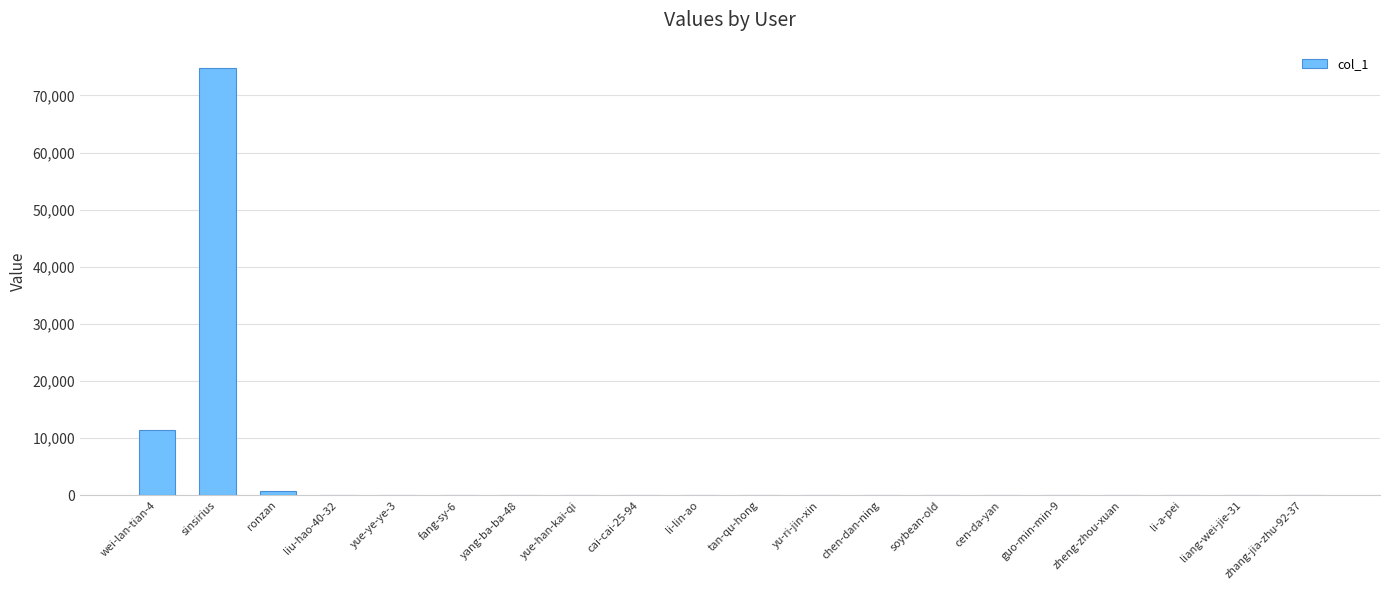

True or false: the data shows 29 at guo-min-min-9.

True